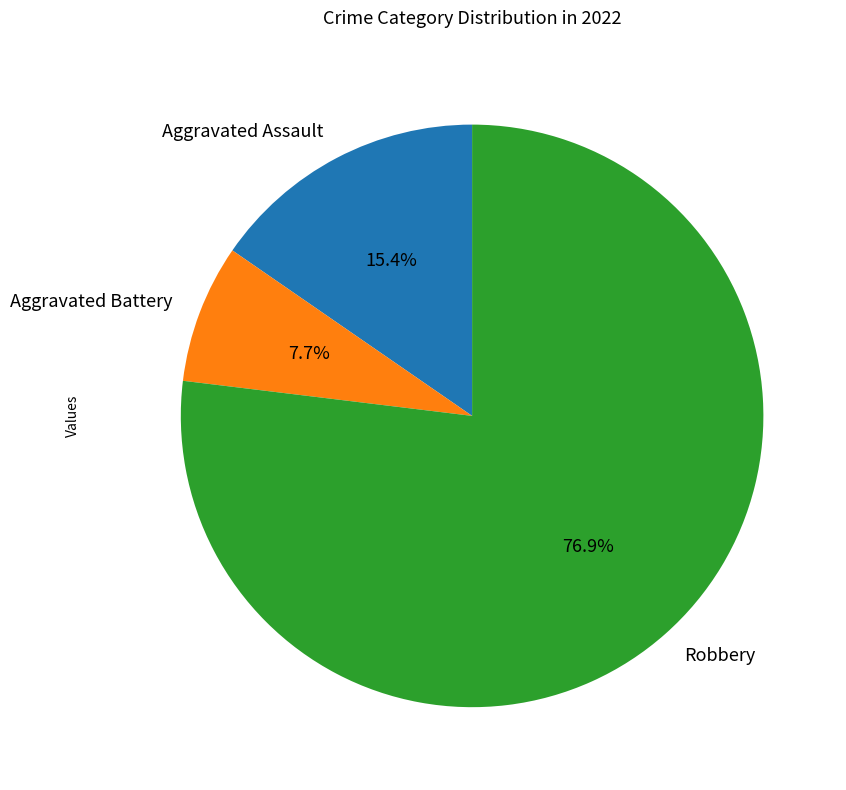

Do Aggravated Assault and Robbery together represent more than half of the pie?

Yes